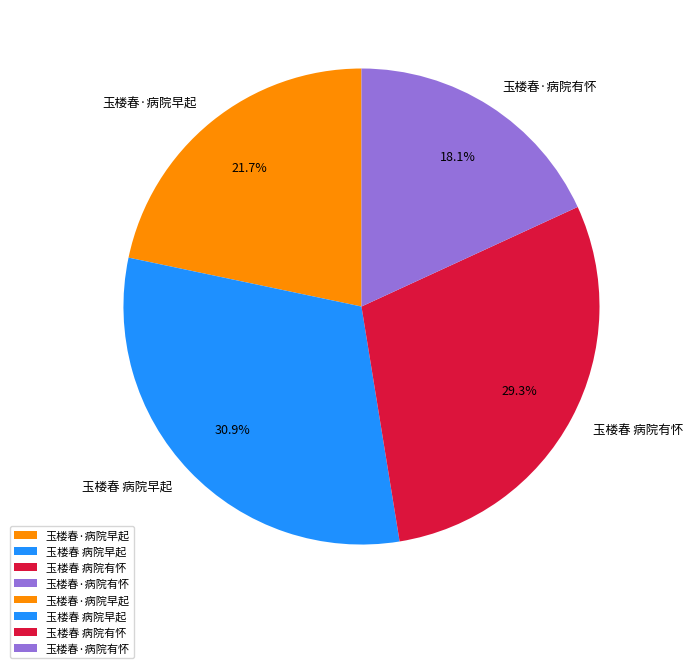

True or false: 玉楼春·病院早起 accounts for 22% of the total.

True